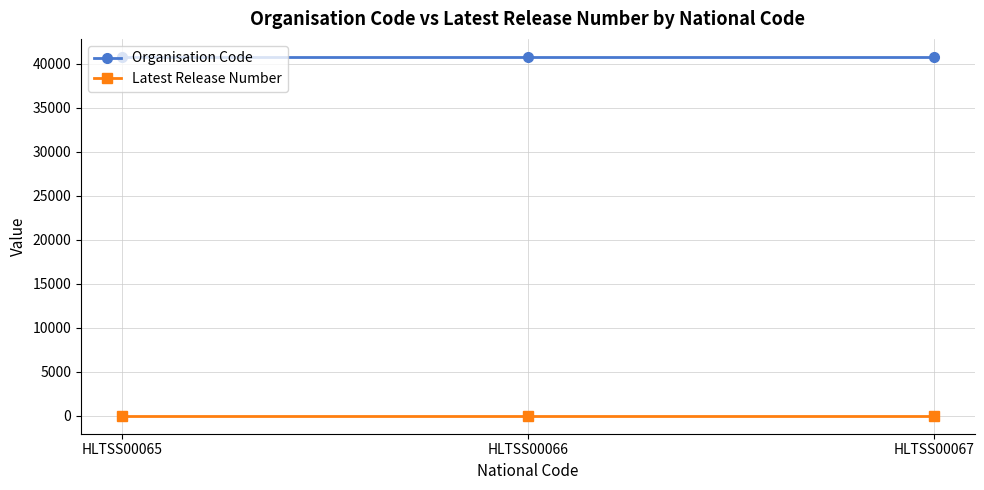

List the series in order of their overall mean, lowest first.

Latest Release Number, Organisation Code